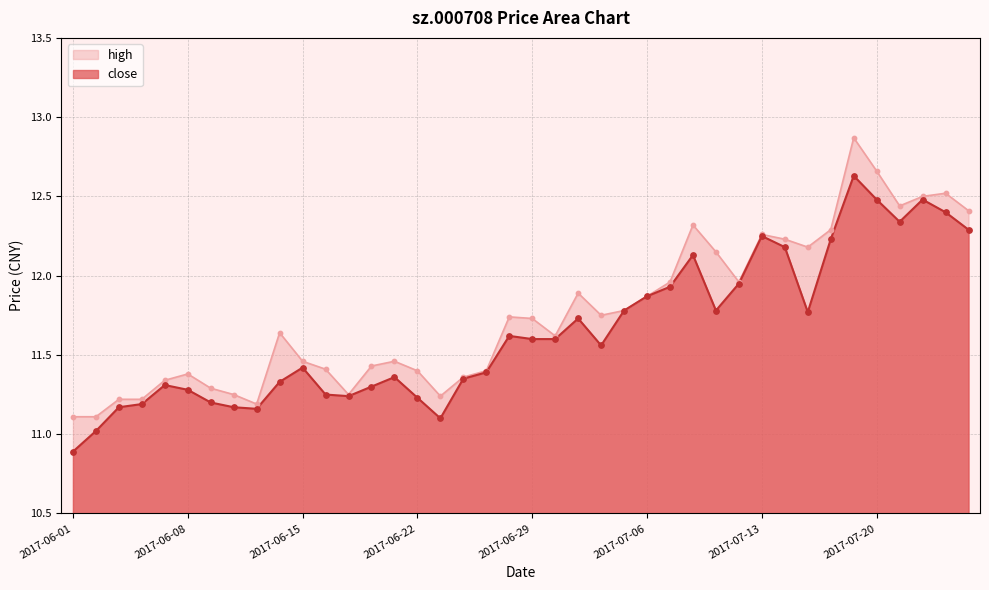

What are all the series names shown in the legend?

high, close